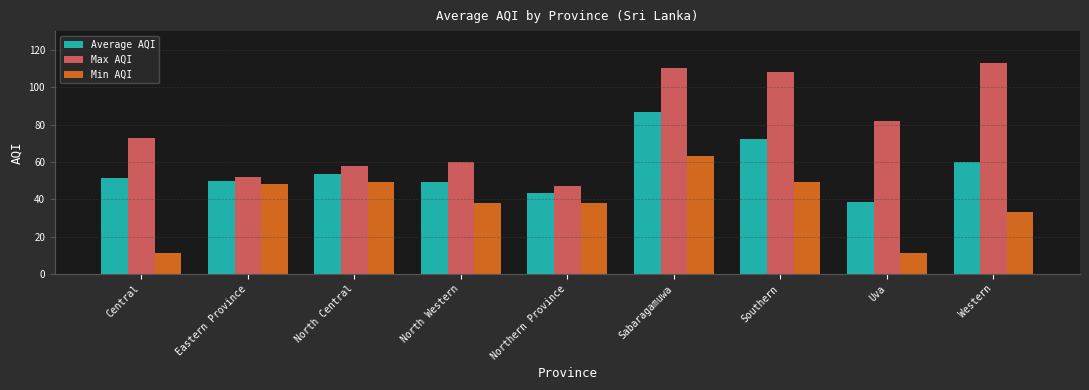

Rank the series at North Western from highest to lowest value.

Max AQI, Average AQI, Min AQI